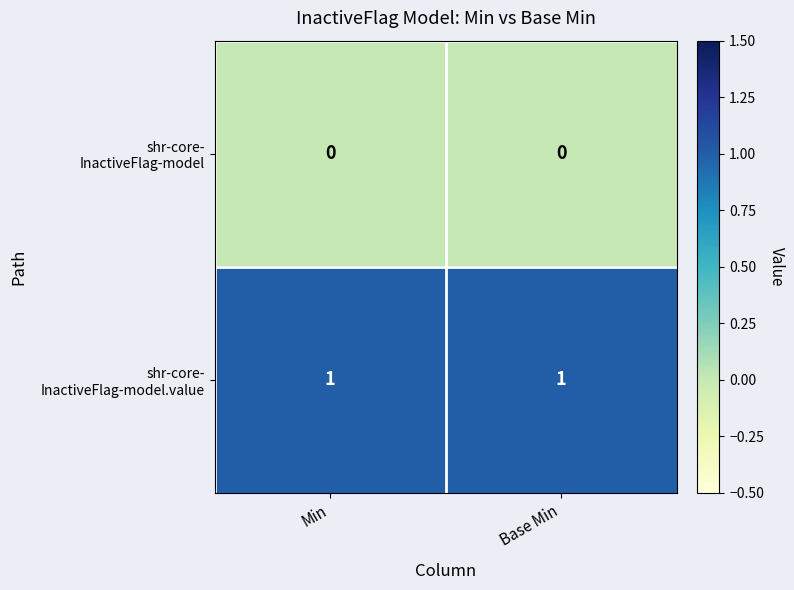

Which has a higher value, Min or Base Min?

Min